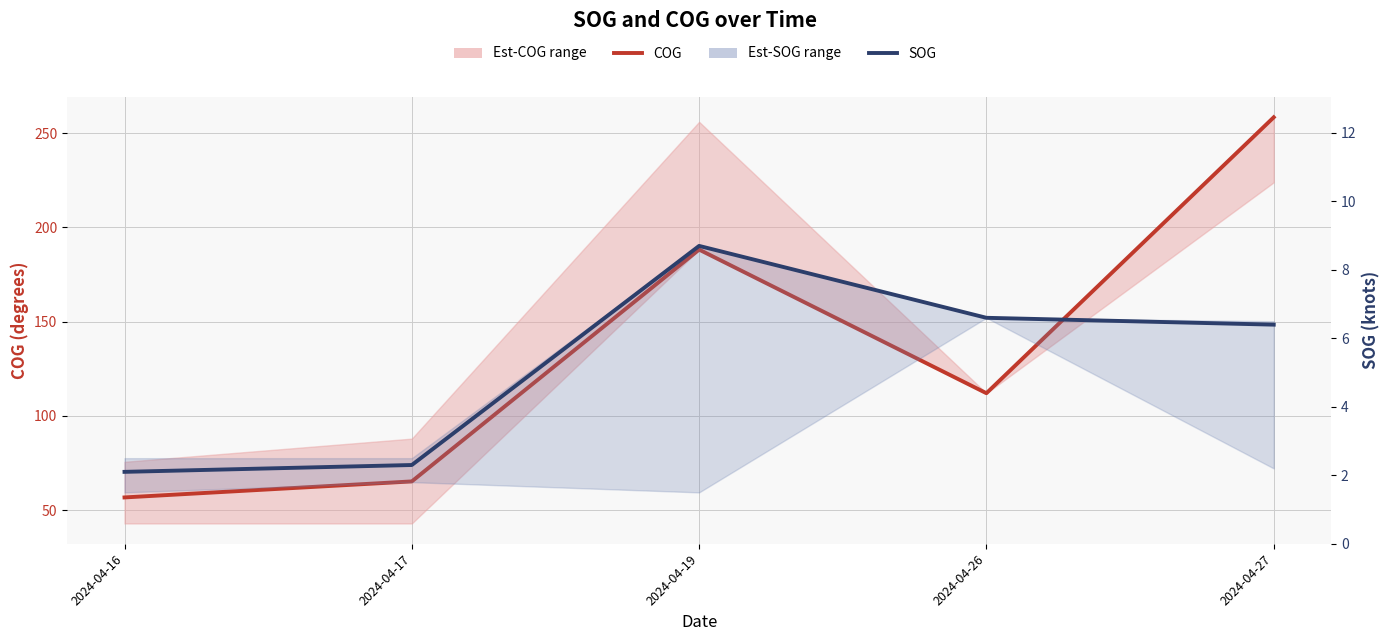

Which series changed the most between 2024-04-19 and 2024-04-27?

COG